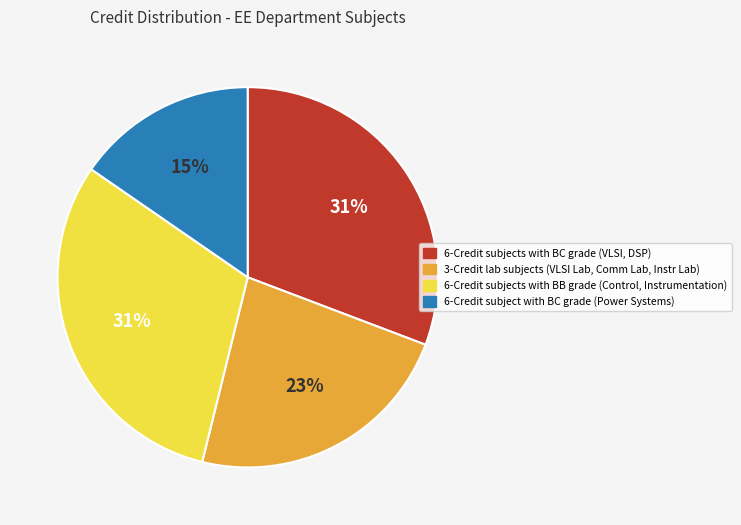

To the nearest percent, what is the average slice percentage?

25%